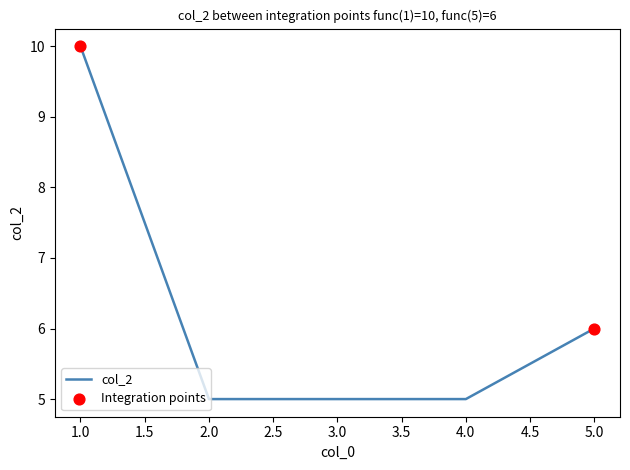

Approximately how many times larger is the value at 3.0 compared to 5.0?

0.8